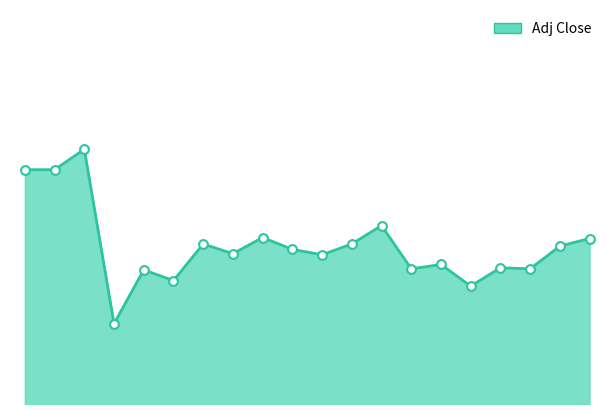

Is this an area chart (filled region under the line)?

Yes